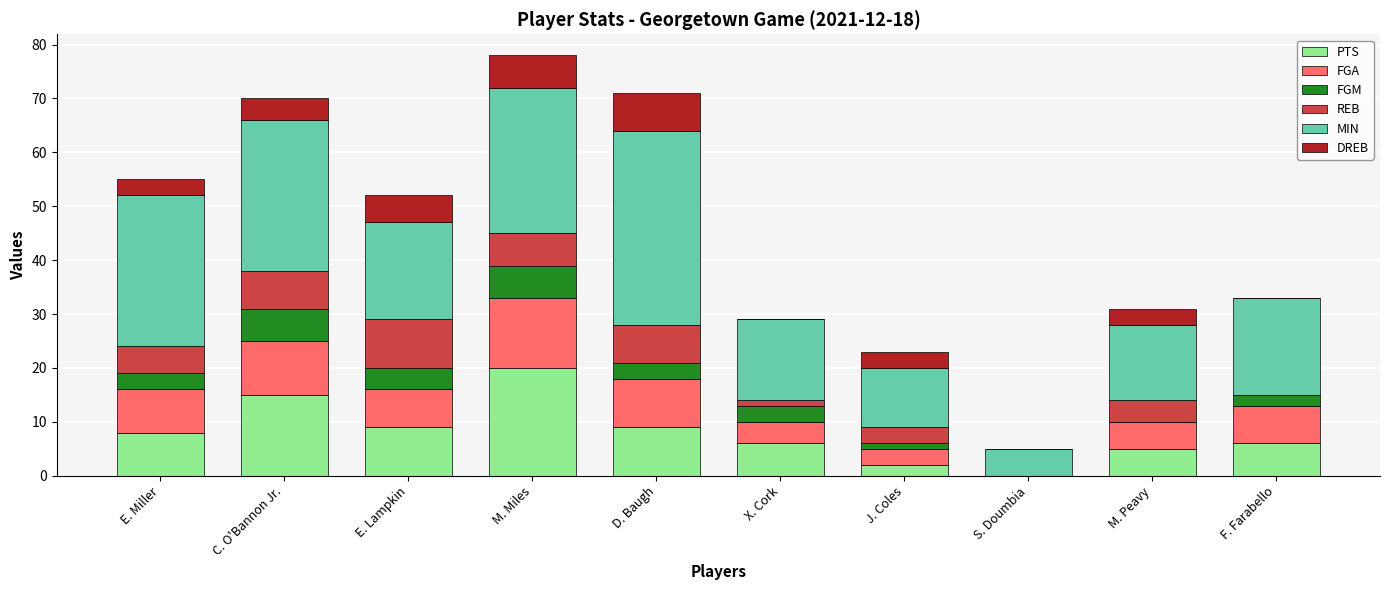

Are the bars grouped side by side (vs. stacked)?

No